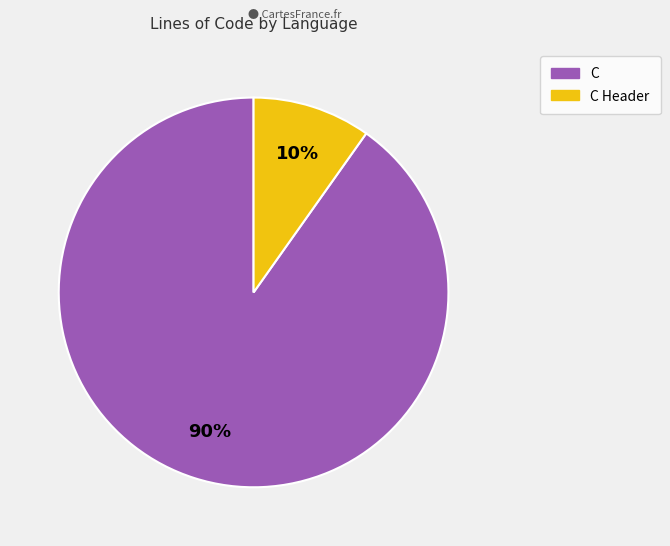

Count the number of slices in the pie.

2